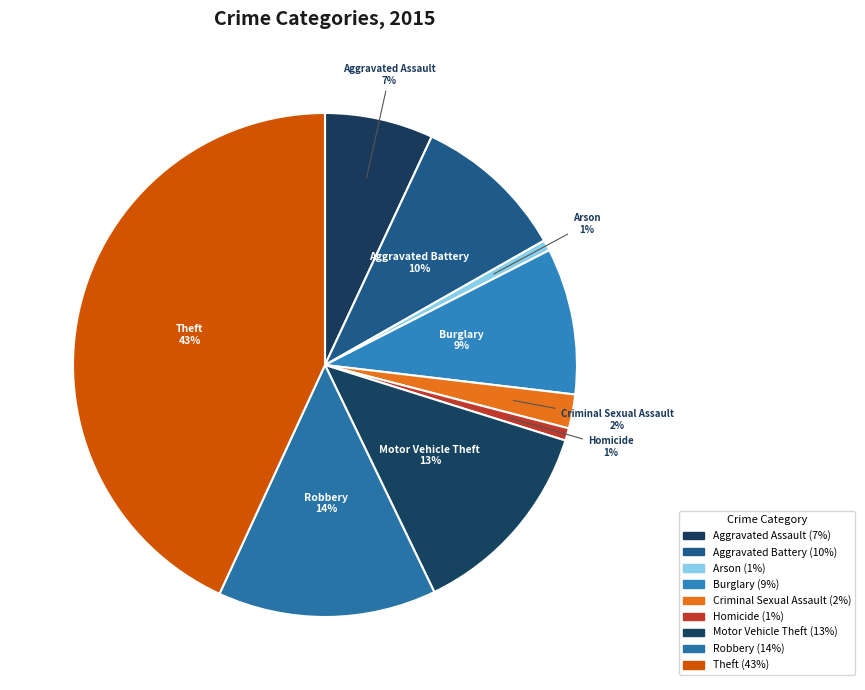

Is there any slice that represents more than half of the pie?

No